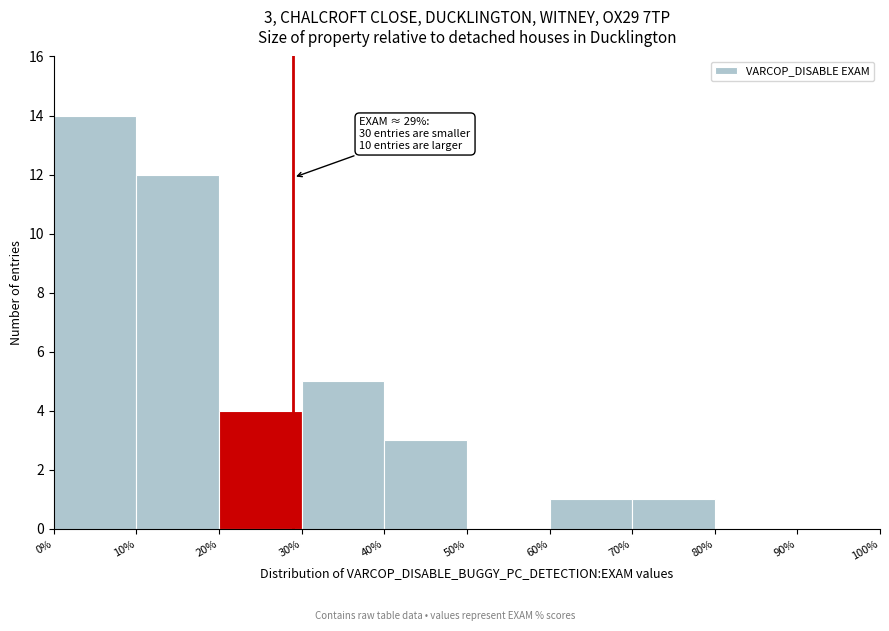

Which range on the x-axis has the tallest bar?

0% to 10%